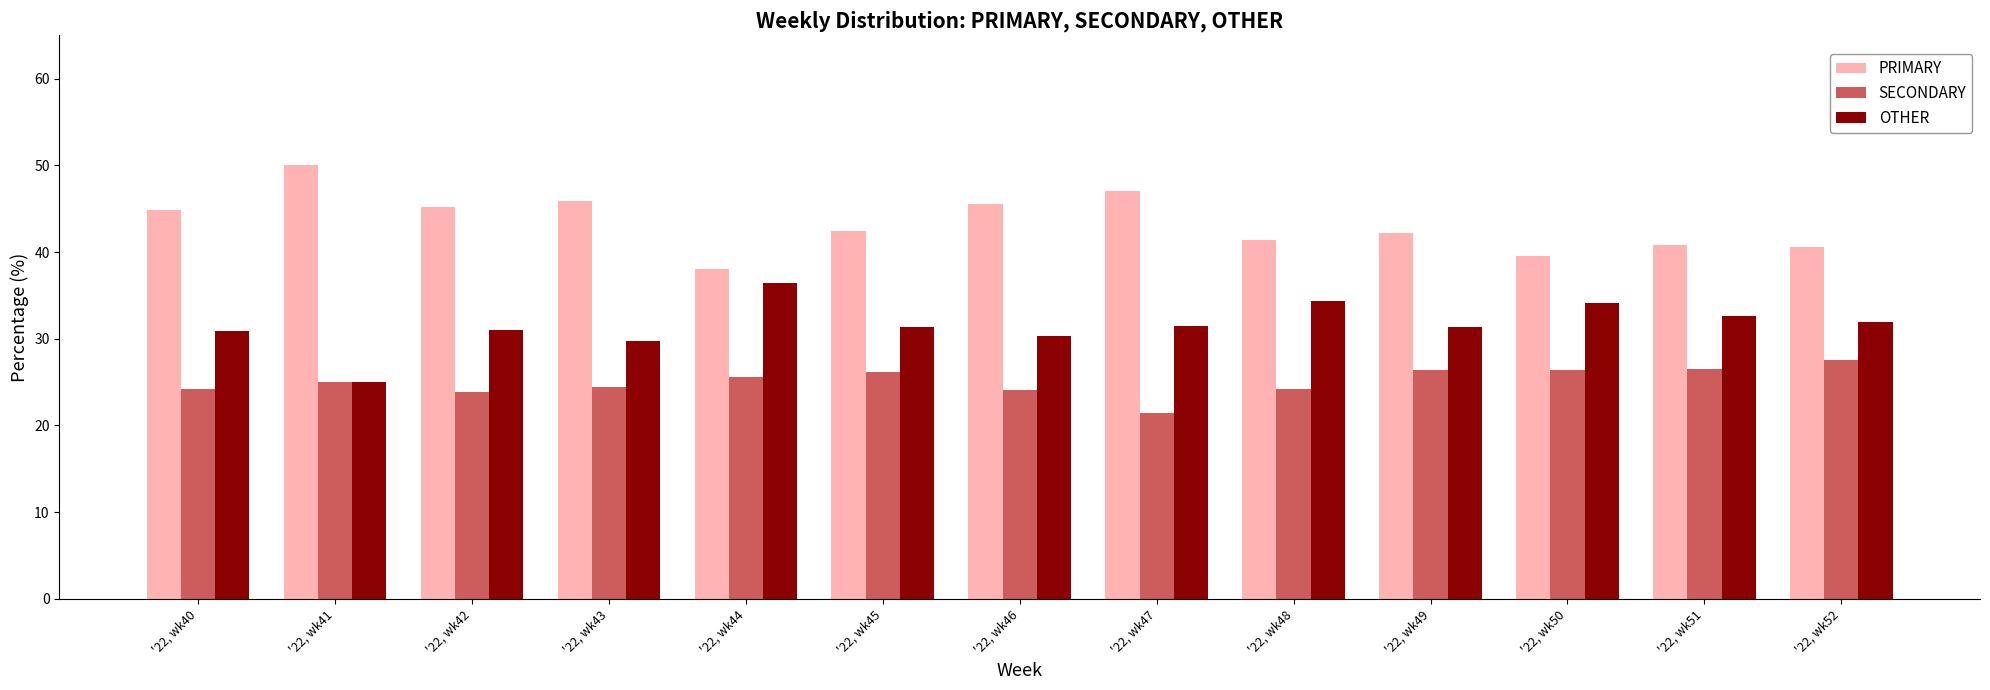

Rank the categories by OTHER value from lowest to highest.

'22, wk41, '22, wk43, '22, wk46, '22, wk40, '22, wk42, '22, wk49, '22, wk45, '22, wk47, '22, wk52, '22, wk51, '22, wk50, '22, wk48, '22, wk44